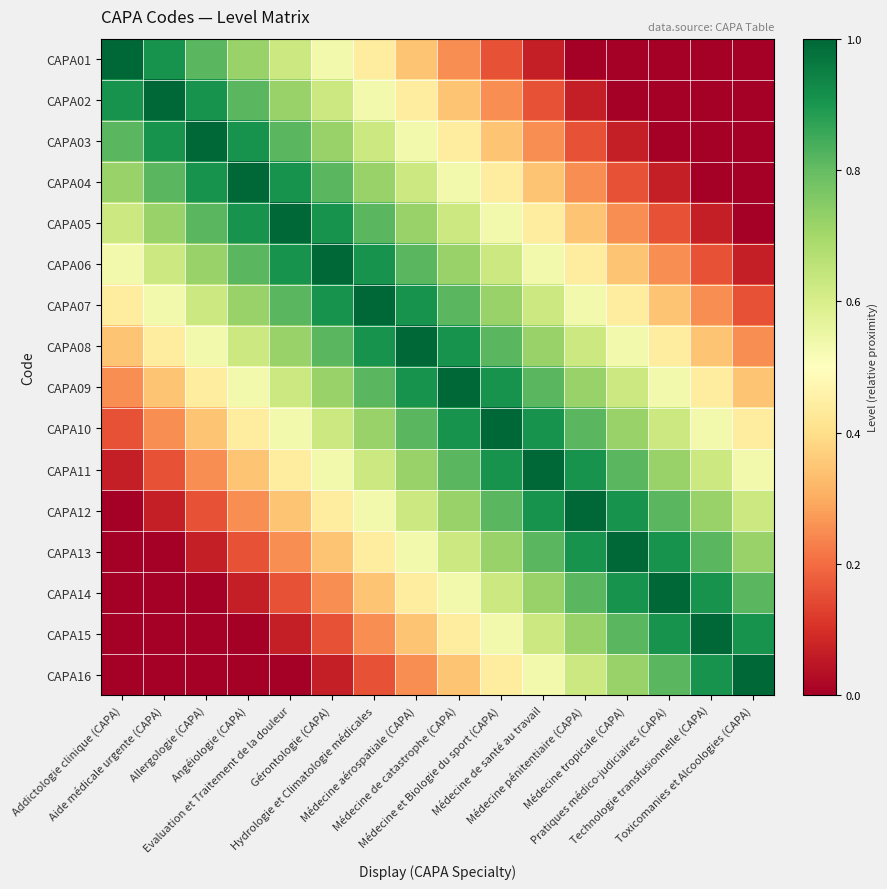

Reading left to right, list all the values displayed in this chart.

CAPA01: Addictologie clinique (CAPA)=1.0	Aide médicale urgente (CAPA)=0.9	Allergologie (CAPA)=0.8	Angéiologie (CAPA)=0.7	Evaluation et Traitement de la douleur=0.6	Gérontologie (CAPA)=0.5	Hydrologie et Climatologie médicales=0.4	Médecine aérospatiale (CAPA)=0.3	Médecine de catastrophe (CAPA)=0.2	Médecine et Biologie du sport (CAPA)=0.2	Médecine de santé au travail=0.1	Médecine pénitentiaire (CAPA)=0.0	Médecine tropicale (CAPA)=0.0	Pratiques médico-judiciaires (CAPA)=0.0	Technologie transfusionnelle (CAPA)=0.0	Toxicomanies et Alcoologies (CAPA)=0.0
CAPA02: Addictologie clinique (CAPA)=0.9	Aide médicale urgente (CAPA)=1.0	Allergologie (CAPA)=0.9	Angéiologie (CAPA)=0.8	Evaluation et Traitement de la douleur=0.7	Gérontologie (CAPA)=0.6	Hydrologie et Climatologie médicales=0.5	Médecine aérospatiale (CAPA)=0.4	Médecine de catastrophe (CAPA)=0.3	Médecine et Biologie du sport (CAPA)=0.2	Médecine de santé au travail=0.2	Médecine pénitentiaire (CAPA)=0.1	Médecine tropicale (CAPA)=0.0	Pratiques médico-judiciaires (CAPA)=0.0	Technologie transfusionnelle (CAPA)=0.0	Toxicomanies et Alcoologies (CAPA)=0.0
CAPA03: Addictologie clinique (CAPA)=0.8	Aide médicale urgente (CAPA)=0.9	Allergologie (CAPA)=1.0	Angéiologie (CAPA)=0.9	Evaluation et Traitement de la douleur=0.8	Gérontologie (CAPA)=0.7	Hydrologie et Climatologie médicales=0.6	Médecine aérospatiale (CAPA)=0.5	Médecine de catastrophe (CAPA)=0.4	Médecine et Biologie du sport (CAPA)=0.3	Médecine de santé au travail=0.2	Médecine pénitentiaire (CAPA)=0.2	Médecine tropicale (CAPA)=0.1	Pratiques médico-judiciaires (CAPA)=0.0	Technologie transfusionnelle (CAPA)=0.0	Toxicomanies et Alcoologies (CAPA)=0.0
CAPA04: Addictologie clinique (CAPA)=0.7	Aide médicale urgente (CAPA)=0.8	Allergologie (CAPA)=0.9	Angéiologie (CAPA)=1.0	Evaluation et Traitement de la douleur=0.9	Gérontologie (CAPA)=0.8	Hydrologie et Climatologie médicales=0.7	Médecine aérospatiale (CAPA)=0.6	Médecine de catastrophe (CAPA)=0.5	Médecine et Biologie du sport (CAPA)=0.4	Médecine de santé au travail=0.3	Médecine pénitentiaire (CAPA)=0.2	Médecine tropicale (CAPA)=0.2	Pratiques médico-judiciaires (CAPA)=0.1	Technologie transfusionnelle (CAPA)=0.0	Toxicomanies et Alcoologies (CAPA)=0.0
CAPA05: Addictologie clinique (CAPA)=0.6	Aide médicale urgente (CAPA)=0.7	Allergologie (CAPA)=0.8	Angéiologie (CAPA)=0.9	Evaluation et Traitement de la douleur=1.0	Gérontologie (CAPA)=0.9	Hydrologie et Climatologie médicales=0.8	Médecine aérospatiale (CAPA)=0.7	Médecine de catastrophe (CAPA)=0.6	Médecine et Biologie du sport (CAPA)=0.5	Médecine de santé au travail=0.4	Médecine pénitentiaire (CAPA)=0.3	Médecine tropicale (CAPA)=0.2	Pratiques médico-judiciaires (CAPA)=0.2	Technologie transfusionnelle (CAPA)=0.1	Toxicomanies et Alcoologies (CAPA)=0.0
CAPA06: Addictologie clinique (CAPA)=0.5	Aide médicale urgente (CAPA)=0.6	Allergologie (CAPA)=0.7	Angéiologie (CAPA)=0.8	Evaluation et Traitement de la douleur=0.9	Gérontologie (CAPA)=1.0	Hydrologie et Climatologie médicales=0.9	Médecine aérospatiale (CAPA)=0.8	Médecine de catastrophe (CAPA)=0.7	Médecine et Biologie du sport (CAPA)=0.6	Médecine de santé au travail=0.5	Médecine pénitentiaire (CAPA)=0.4	Médecine tropicale (CAPA)=0.3	Pratiques médico-judiciaires (CAPA)=0.2	Technologie transfusionnelle (CAPA)=0.2	Toxicomanies et Alcoologies (CAPA)=0.1
CAPA07: Addictologie clinique (CAPA)=0.4	Aide médicale urgente (CAPA)=0.5	Allergologie (CAPA)=0.6	Angéiologie (CAPA)=0.7	Evaluation et Traitement de la douleur=0.8	Gérontologie (CAPA)=0.9	Hydrologie et Climatologie médicales=1.0	Médecine aérospatiale (CAPA)=0.9	Médecine de catastrophe (CAPA)=0.8	Médecine et Biologie du sport (CAPA)=0.7	Médecine de santé au travail=0.6	Médecine pénitentiaire (CAPA)=0.5	Médecine tropicale (CAPA)=0.4	Pratiques médico-judiciaires (CAPA)=0.3	Technologie transfusionnelle (CAPA)=0.2	Toxicomanies et Alcoologies (CAPA)=0.2
CAPA08: Addictologie clinique (CAPA)=0.3	Aide médicale urgente (CAPA)=0.4	Allergologie (CAPA)=0.5	Angéiologie (CAPA)=0.6	Evaluation et Traitement de la douleur=0.7	Gérontologie (CAPA)=0.8	Hydrologie et Climatologie médicales=0.9	Médecine aérospatiale (CAPA)=1.0	Médecine de catastrophe (CAPA)=0.9	Médecine et Biologie du sport (CAPA)=0.8	Médecine de santé au travail=0.7	Médecine pénitentiaire (CAPA)=0.6	Médecine tropicale (CAPA)=0.5	Pratiques médico-judiciaires (CAPA)=0.4	Technologie transfusionnelle (CAPA)=0.3	Toxicomanies et Alcoologies (CAPA)=0.2
CAPA09: Addictologie clinique (CAPA)=0.2	Aide médicale urgente (CAPA)=0.3	Allergologie (CAPA)=0.4	Angéiologie (CAPA)=0.5	Evaluation et Traitement de la douleur=0.6	Gérontologie (CAPA)=0.7	Hydrologie et Climatologie médicales=0.8	Médecine aérospatiale (CAPA)=0.9	Médecine de catastrophe (CAPA)=1.0	Médecine et Biologie du sport (CAPA)=0.9	Médecine de santé au travail=0.8	Médecine pénitentiaire (CAPA)=0.7	Médecine tropicale (CAPA)=0.6	Pratiques médico-judiciaires (CAPA)=0.5	Technologie transfusionnelle (CAPA)=0.4	Toxicomanies et Alcoologies (CAPA)=0.3
CAPA10: Addictologie clinique (CAPA)=0.2	Aide médicale urgente (CAPA)=0.2	Allergologie (CAPA)=0.3	Angéiologie (CAPA)=0.4	Evaluation et Traitement de la douleur=0.5	Gérontologie (CAPA)=0.6	Hydrologie et Climatologie médicales=0.7	Médecine aérospatiale (CAPA)=0.8	Médecine de catastrophe (CAPA)=0.9	Médecine et Biologie du sport (CAPA)=1.0	Médecine de santé au travail=0.9	Médecine pénitentiaire (CAPA)=0.8	Médecine tropicale (CAPA)=0.7	Pratiques médico-judiciaires (CAPA)=0.6	Technologie transfusionnelle (CAPA)=0.5	Toxicomanies et Alcoologies (CAPA)=0.4
CAPA11: Addictologie clinique (CAPA)=0.1	Aide médicale urgente (CAPA)=0.2	Allergologie (CAPA)=0.2	Angéiologie (CAPA)=0.3	Evaluation et Traitement de la douleur=0.4	Gérontologie (CAPA)=0.5	Hydrologie et Climatologie médicales=0.6	Médecine aérospatiale (CAPA)=0.7	Médecine de catastrophe (CAPA)=0.8	Médecine et Biologie du sport (CAPA)=0.9	Médecine de santé au travail=1.0	Médecine pénitentiaire (CAPA)=0.9	Médecine tropicale (CAPA)=0.8	Pratiques médico-judiciaires (CAPA)=0.7	Technologie transfusionnelle (CAPA)=0.6	Toxicomanies et Alcoologies (CAPA)=0.5
CAPA12: Addictologie clinique (CAPA)=0.0	Aide médicale urgente (CAPA)=0.1	Allergologie (CAPA)=0.2	Angéiologie (CAPA)=0.2	Evaluation et Traitement de la douleur=0.3	Gérontologie (CAPA)=0.4	Hydrologie et Climatologie médicales=0.5	Médecine aérospatiale (CAPA)=0.6	Médecine de catastrophe (CAPA)=0.7	Médecine et Biologie du sport (CAPA)=0.8	Médecine de santé au travail=0.9	Médecine pénitentiaire (CAPA)=1.0	Médecine tropicale (CAPA)=0.9	Pratiques médico-judiciaires (CAPA)=0.8	Technologie transfusionnelle (CAPA)=0.7	Toxicomanies et Alcoologies (CAPA)=0.6
CAPA13: Addictologie clinique (CAPA)=0.0	Aide médicale urgente (CAPA)=0.0	Allergologie (CAPA)=0.1	Angéiologie (CAPA)=0.2	Evaluation et Traitement de la douleur=0.2	Gérontologie (CAPA)=0.3	Hydrologie et Climatologie médicales=0.4	Médecine aérospatiale (CAPA)=0.5	Médecine de catastrophe (CAPA)=0.6	Médecine et Biologie du sport (CAPA)=0.7	Médecine de santé au travail=0.8	Médecine pénitentiaire (CAPA)=0.9	Médecine tropicale (CAPA)=1.0	Pratiques médico-judiciaires (CAPA)=0.9	Technologie transfusionnelle (CAPA)=0.8	Toxicomanies et Alcoologies (CAPA)=0.7
CAPA14: Addictologie clinique (CAPA)=0.0	Aide médicale urgente (CAPA)=0.0	Allergologie (CAPA)=0.0	Angéiologie (CAPA)=0.1	Evaluation et Traitement de la douleur=0.2	Gérontologie (CAPA)=0.2	Hydrologie et Climatologie médicales=0.3	Médecine aérospatiale (CAPA)=0.4	Médecine de catastrophe (CAPA)=0.5	Médecine et Biologie du sport (CAPA)=0.6	Médecine de santé au travail=0.7	Médecine pénitentiaire (CAPA)=0.8	Médecine tropicale (CAPA)=0.9	Pratiques médico-judiciaires (CAPA)=1.0	Technologie transfusionnelle (CAPA)=0.9	Toxicomanies et Alcoologies (CAPA)=0.8
CAPA15: Addictologie clinique (CAPA)=0.0	Aide médicale urgente (CAPA)=0.0	Allergologie (CAPA)=0.0	Angéiologie (CAPA)=0.0	Evaluation et Traitement de la douleur=0.1	Gérontologie (CAPA)=0.2	Hydrologie et Climatologie médicales=0.2	Médecine aérospatiale (CAPA)=0.3	Médecine de catastrophe (CAPA)=0.4	Médecine et Biologie du sport (CAPA)=0.5	Médecine de santé au travail=0.6	Médecine pénitentiaire (CAPA)=0.7	Médecine tropicale (CAPA)=0.8	Pratiques médico-judiciaires (CAPA)=0.9	Technologie transfusionnelle (CAPA)=1.0	Toxicomanies et Alcoologies (CAPA)=0.9
CAPA16: Addictologie clinique (CAPA)=0.0	Aide médicale urgente (CAPA)=0.0	Allergologie (CAPA)=0.0	Angéiologie (CAPA)=0.0	Evaluation et Traitement de la douleur=0.0	Gérontologie (CAPA)=0.1	Hydrologie et Climatologie médicales=0.2	Médecine aérospatiale (CAPA)=0.2	Médecine de catastrophe (CAPA)=0.3	Médecine et Biologie du sport (CAPA)=0.4	Médecine de santé au travail=0.5	Médecine pénitentiaire (CAPA)=0.6	Médecine tropicale (CAPA)=0.7	Pratiques médico-judiciaires (CAPA)=0.8	Technologie transfusionnelle (CAPA)=0.9	Toxicomanies et Alcoologies (CAPA)=1.0